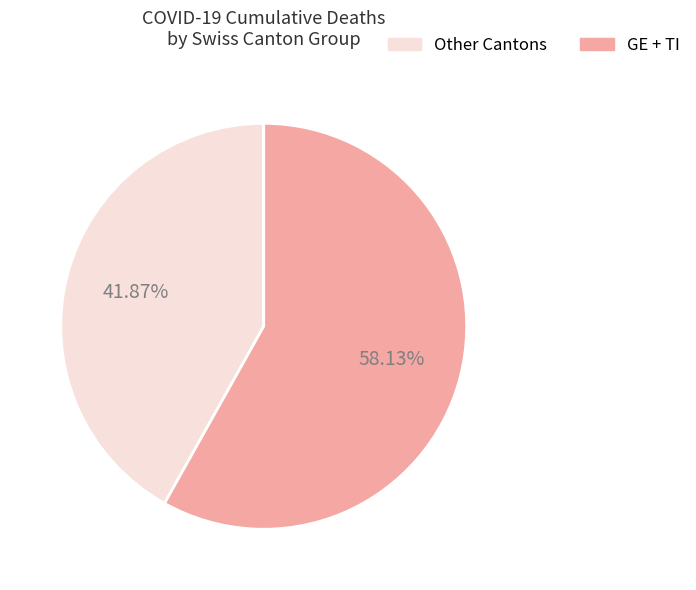

Count the number of slices in the pie.

2